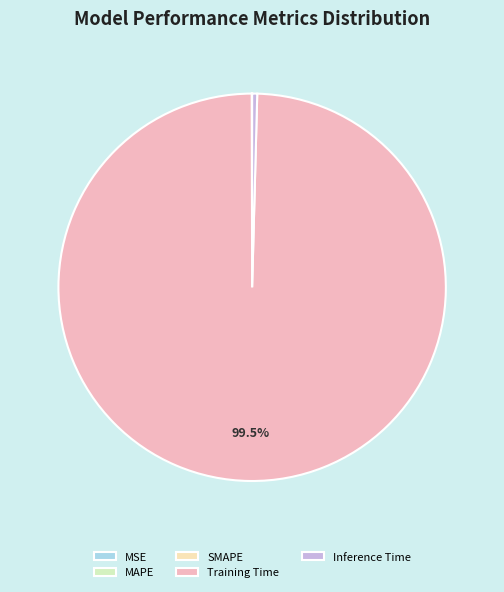

Is Inference Time the majority of the pie?

No